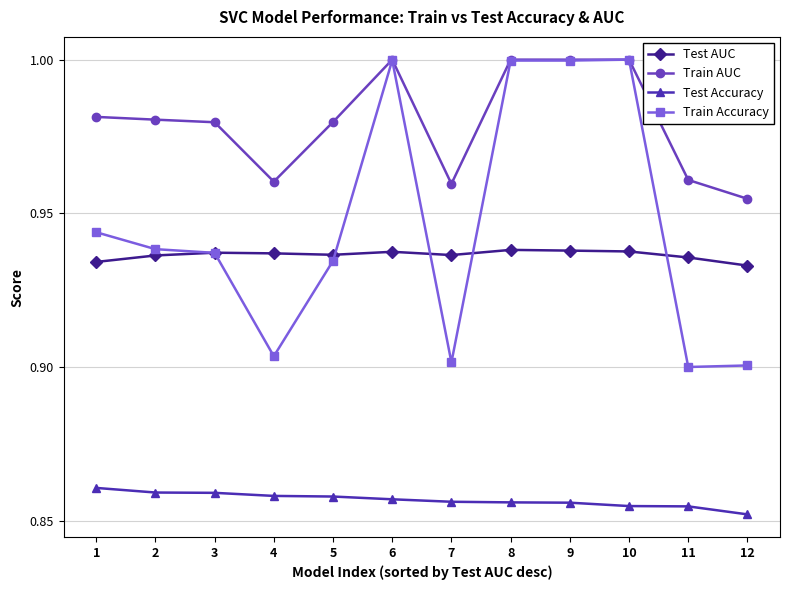

Is this an area chart (filled region under the line)?

No